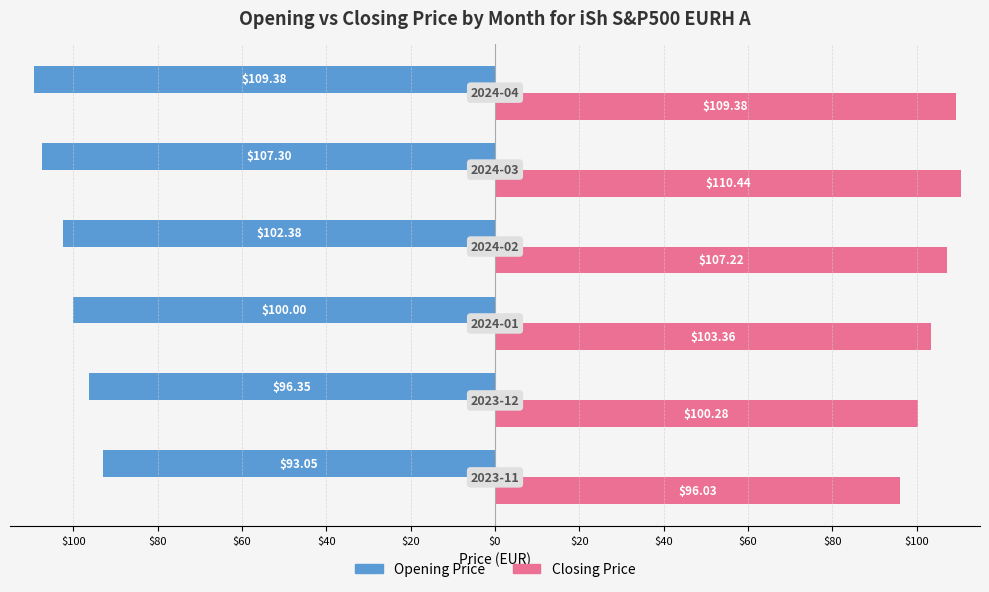

Which series has the largest total across all categories?

Closing Price